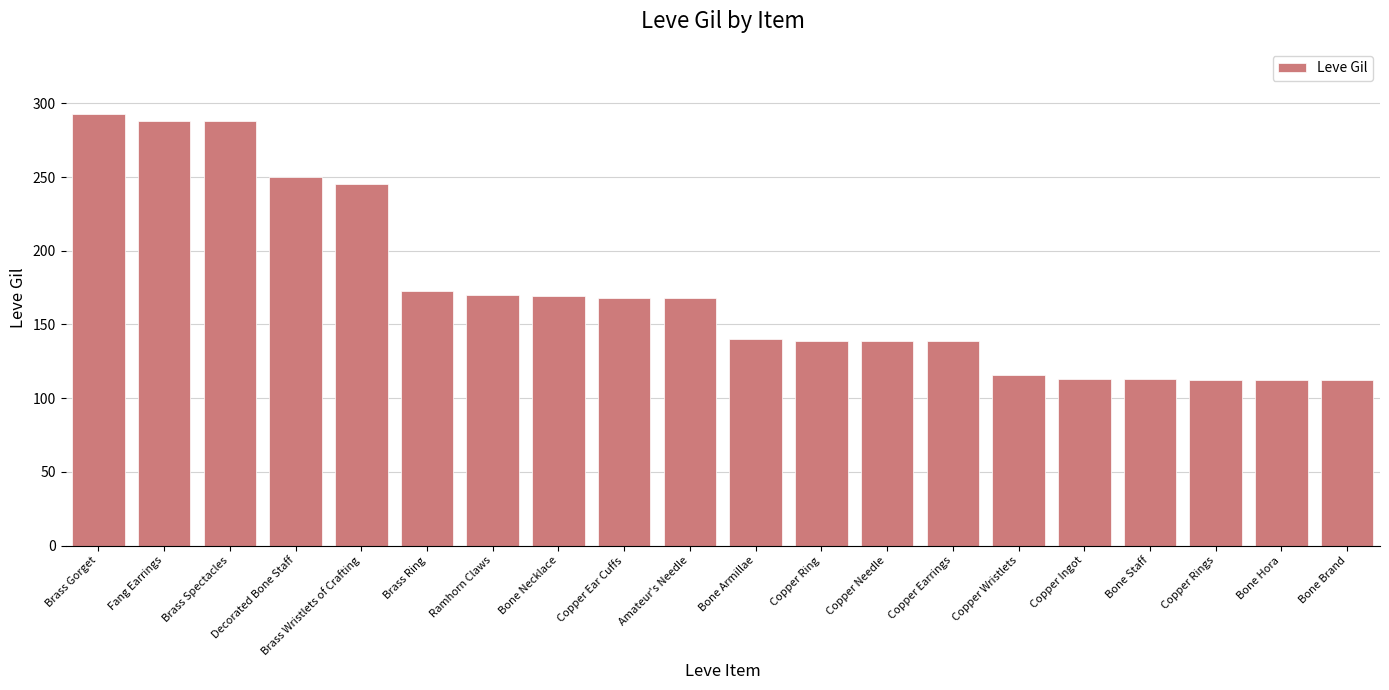

How many data points does each series have?

20